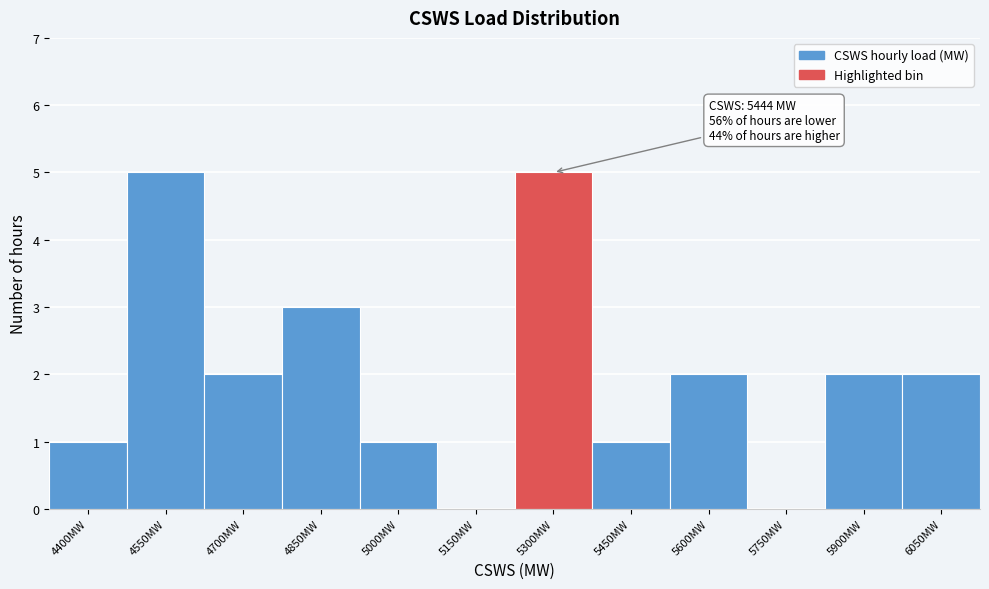

Reading left to right, extract all data points from this chart.

4400MW=1	4550MW=5	4700MW=2	4850MW=3	5000MW=1	5150MW=0	5300MW=5	5450MW=1	5600MW=2	5750MW=0	5900MW=2	6050MW=2